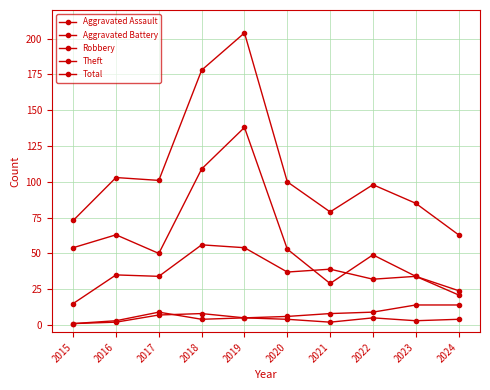

Which series has the largest total across all categories?

Total